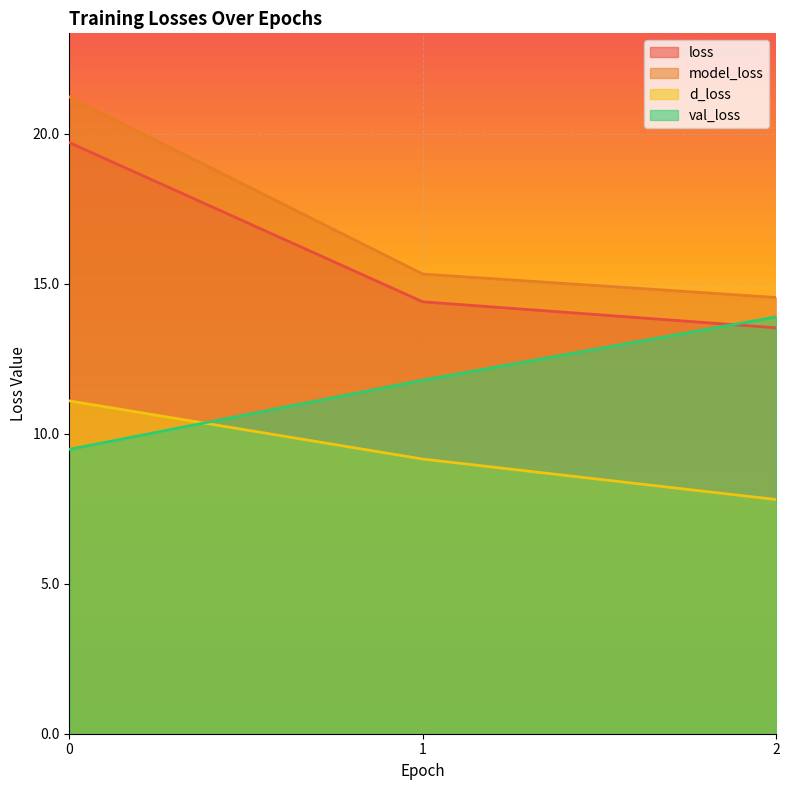

What is the minimum value shown in the chart?

7.8